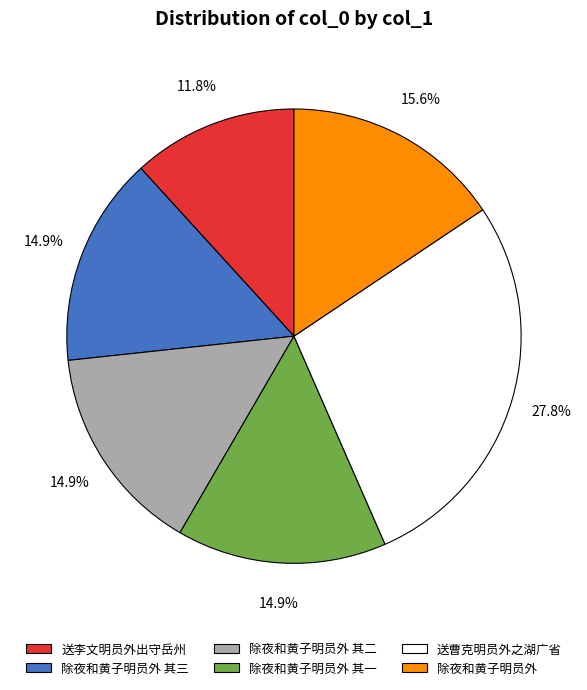

Does any single category account for the majority?

No